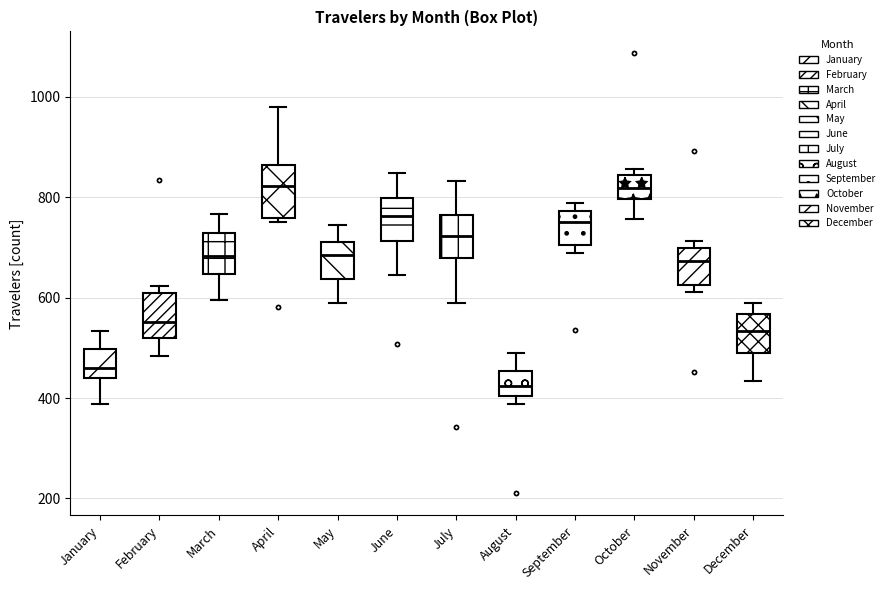

Reading left to right, transcribe this box plot: for each box, give where its median line is, the range the box spans, and where its two whiskers end, as read against the y-axis. The values are not printed on the chart, so give them approximately, as read against the axis.

January: median 460, box 440 to 500, whiskers 380 to 540
February: median 560, box 520 to 600, whiskers 480 to 620
March: median 680, box 640 to 720, whiskers 600 to 760
April: median 820, box 760 to 860, whiskers 760 (just below the box's lower edge) to 980
May: median 680, box 640 to 700, whiskers 600 to 740
June: median 760, box 720 to 800, whiskers 640 to 840
July: median 720, box 680 to 760, whiskers 600 to 840
August: median 420, box 400 to 460, whiskers 380 to 480
September: median 760, box 700 to 780, whiskers 680 to 780 (just above the box's upper edge)
October: median 820, box 800 to 840, whiskers 760 to 860
November: median 680, box 620 to 700, whiskers 620 (just below the box's lower edge) to 720
December: median 540, box 480 to 560, whiskers 440 to 580